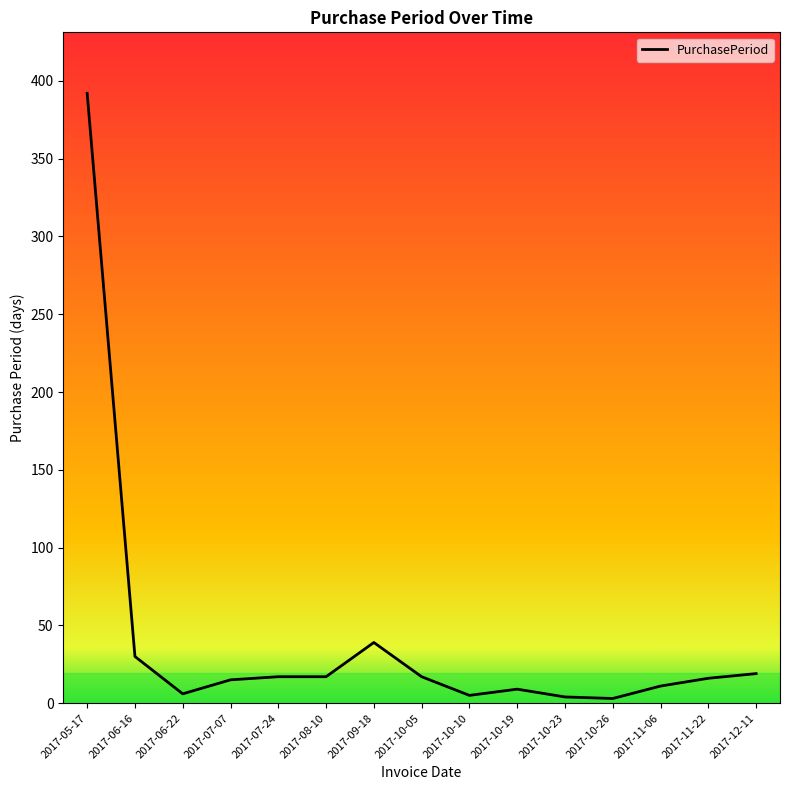

At which label is the value closest to 197?

2017-09-18